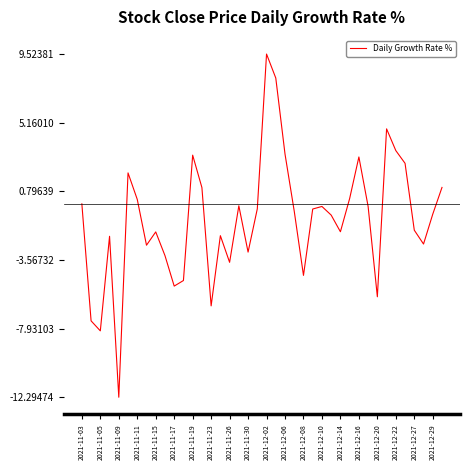

What is the difference between the maximum and minimum values?

21.8